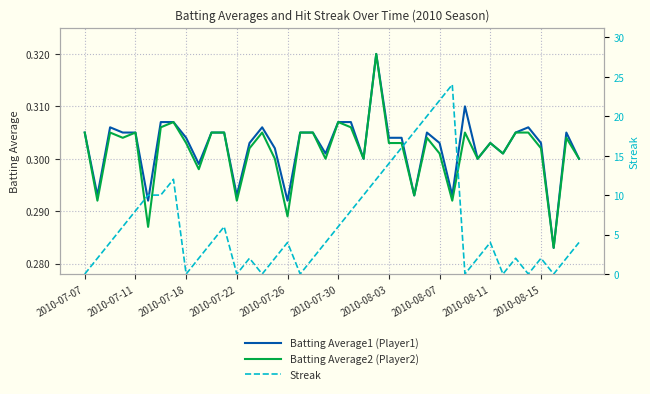

How many intersections are there between Batting Average1 (Player1) and Streak?

17